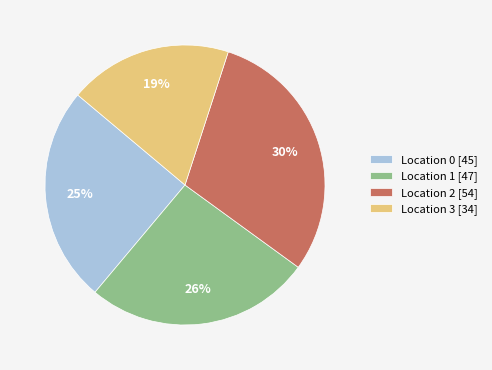

Is the sum of Location 0 and Location 3 greater than half?

No